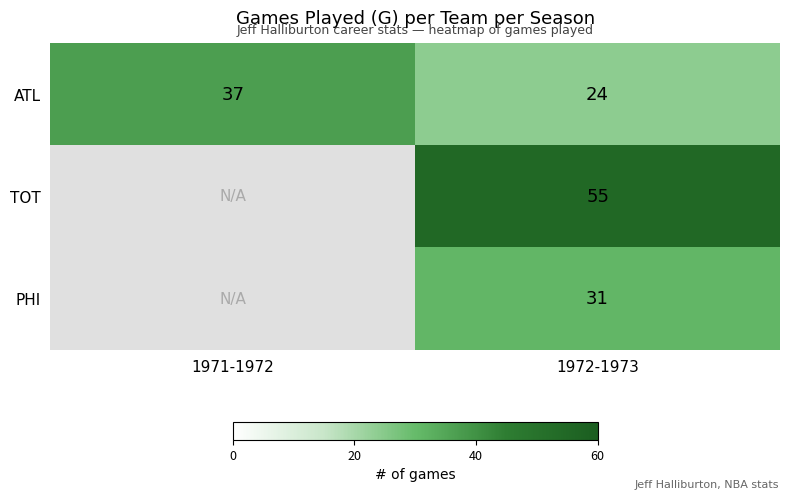

Which category has the highest value across all series?

1972-1973